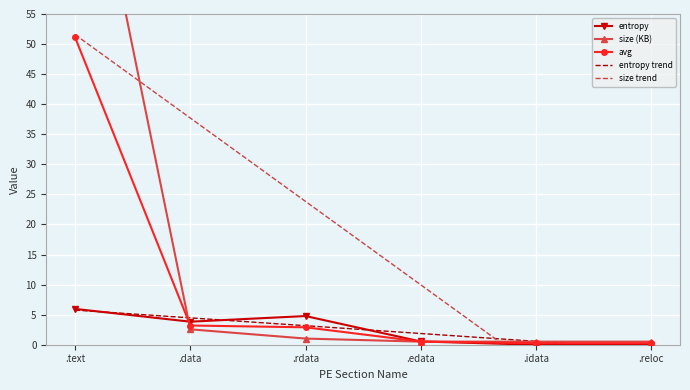

Which label corresponds to the largest value in the chart?

.text